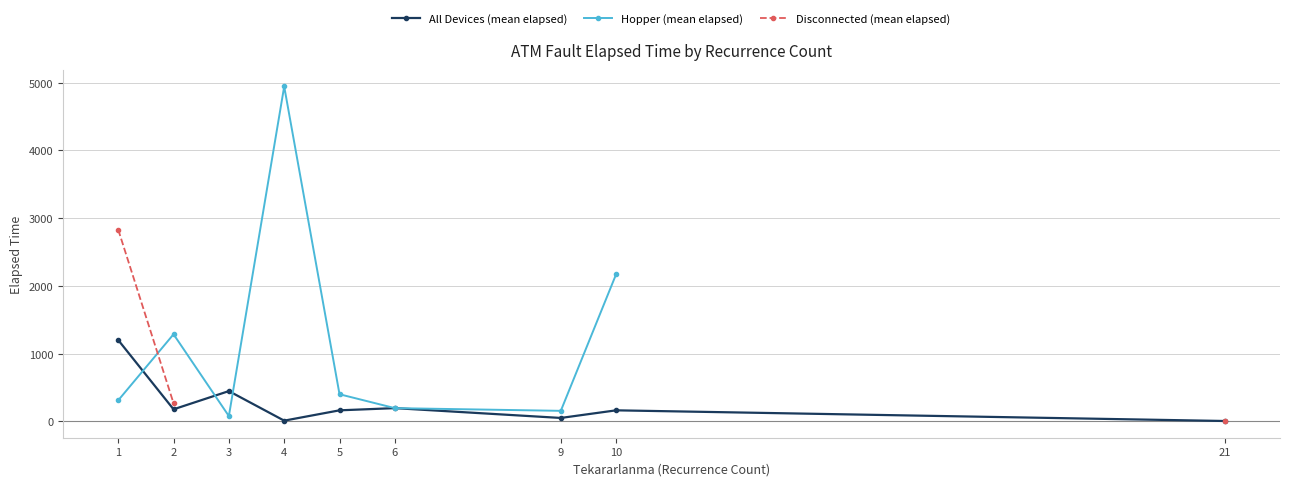

What is the difference between the Hopper (mean elapsed) values at 4 and 6?

4750.0